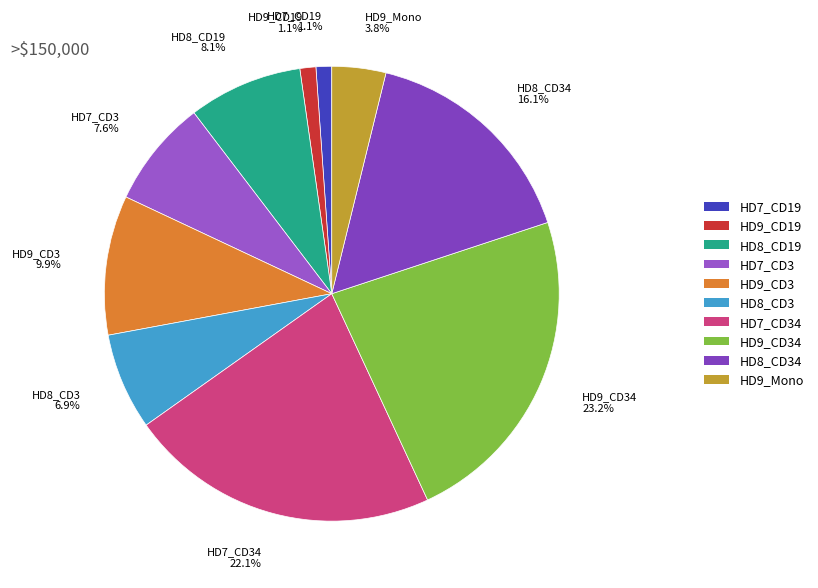

What percentage do HD8_CD19 and HD9_CD19 together represent?

9.2%